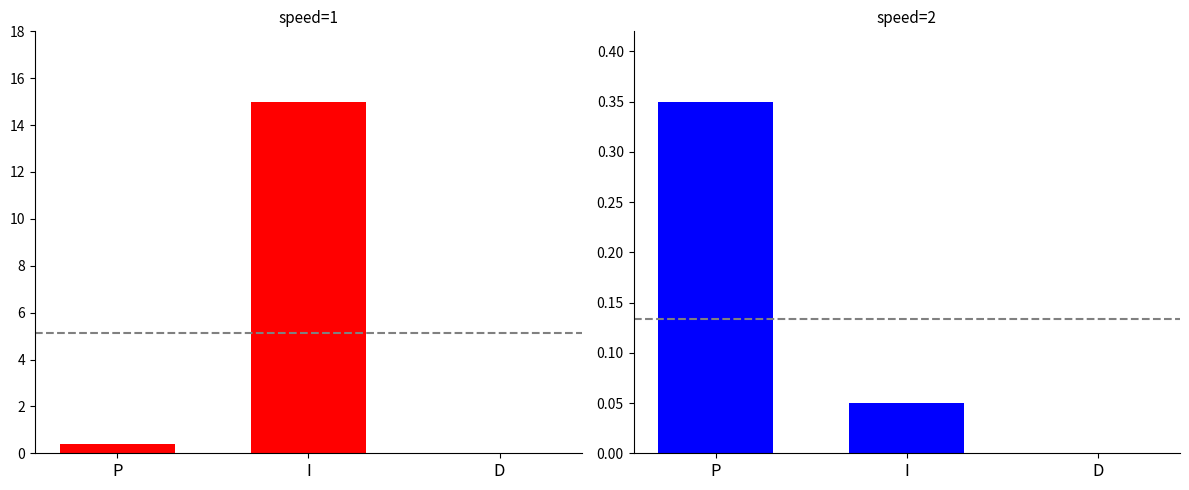

True or false: speed=1 has a value of 0.0 at D.

True